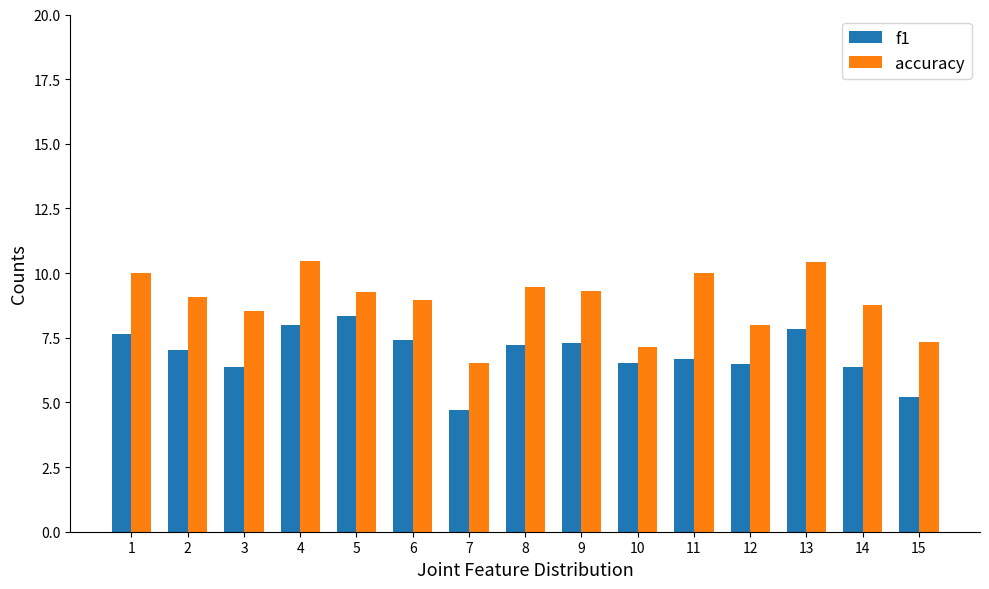

What are all the series names shown in the legend?

f1, accuracy